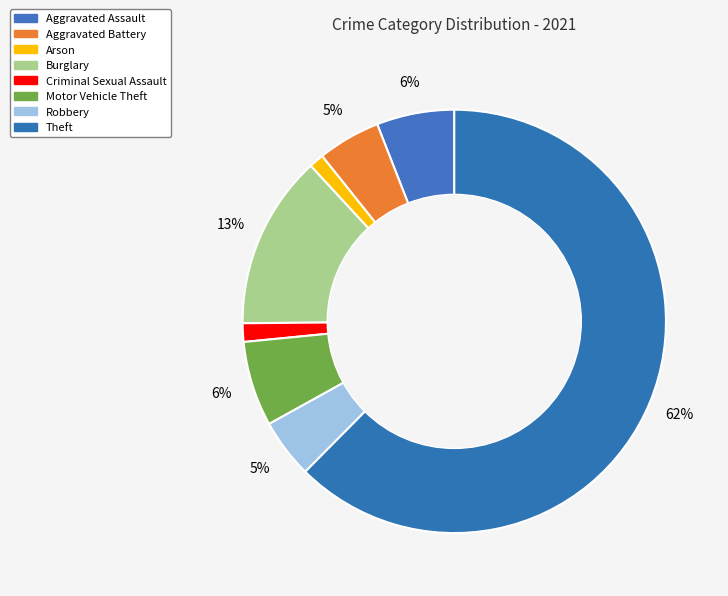

Is Theft the majority of the pie?

Yes